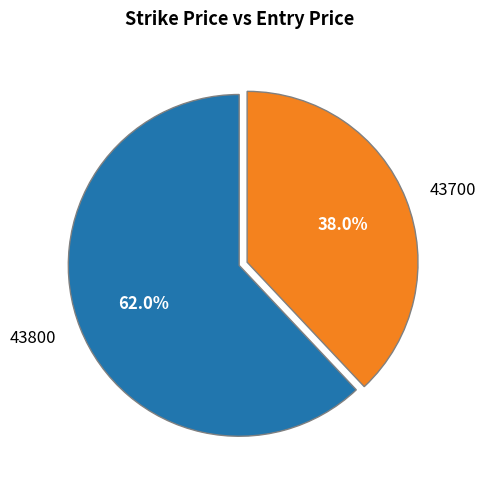

The 43700 slice represents 38% of the pie. True or false?

True